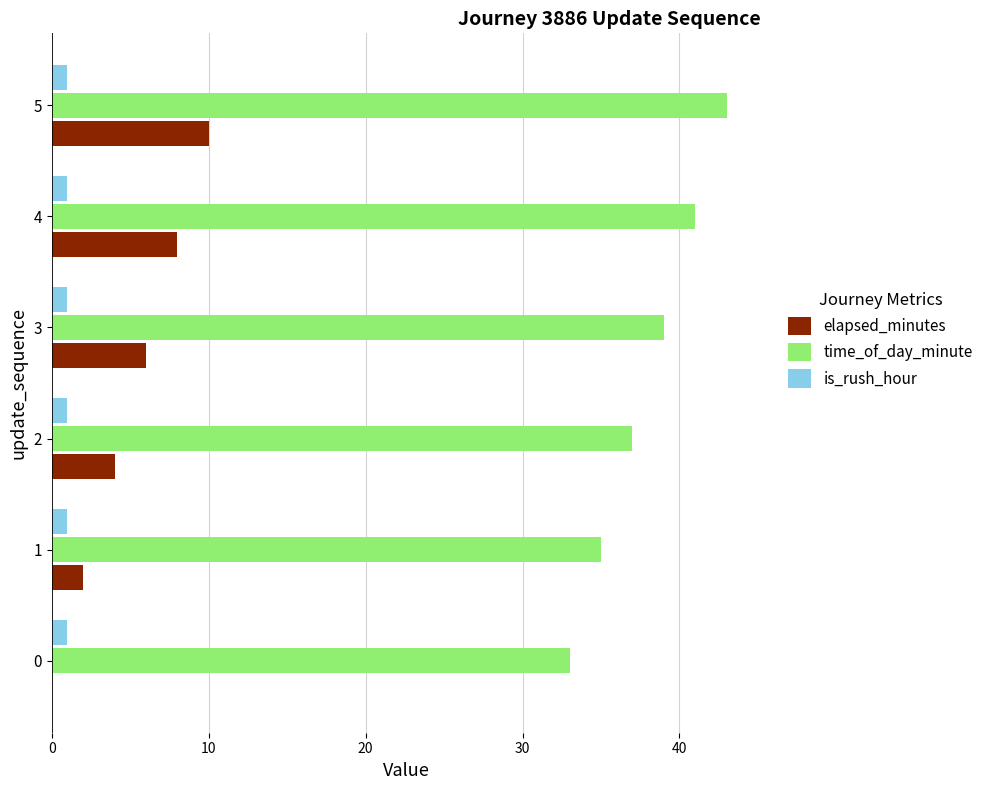

At which category is the sum across all series the highest?

5